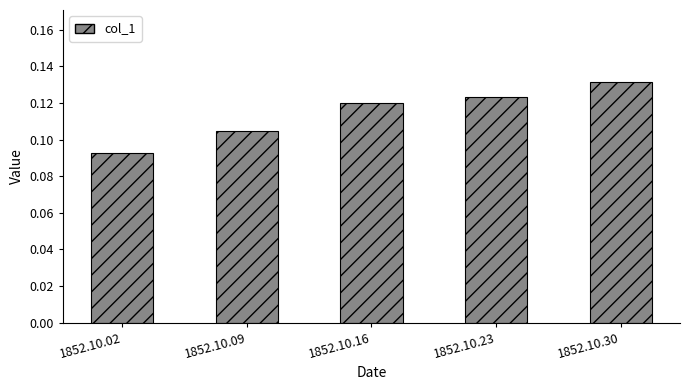

Count the values in the range 0 to 1.

5